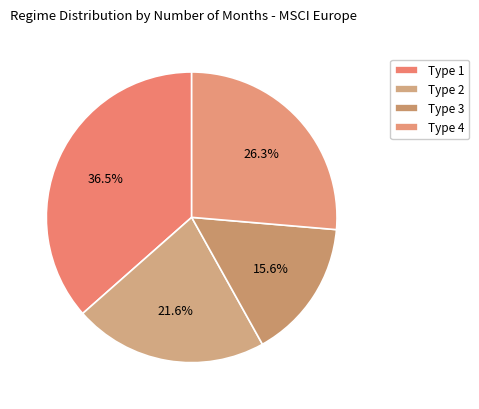

To the nearest percent, what percentage of the pie is Type 4?

26%